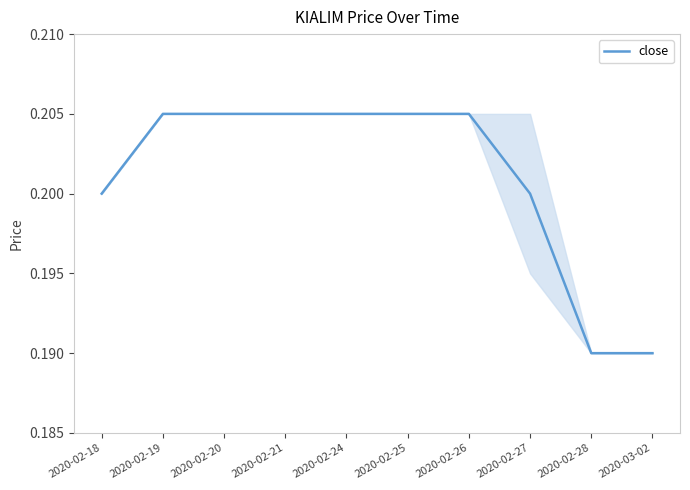

What position from the left is 2020-02-27?

8